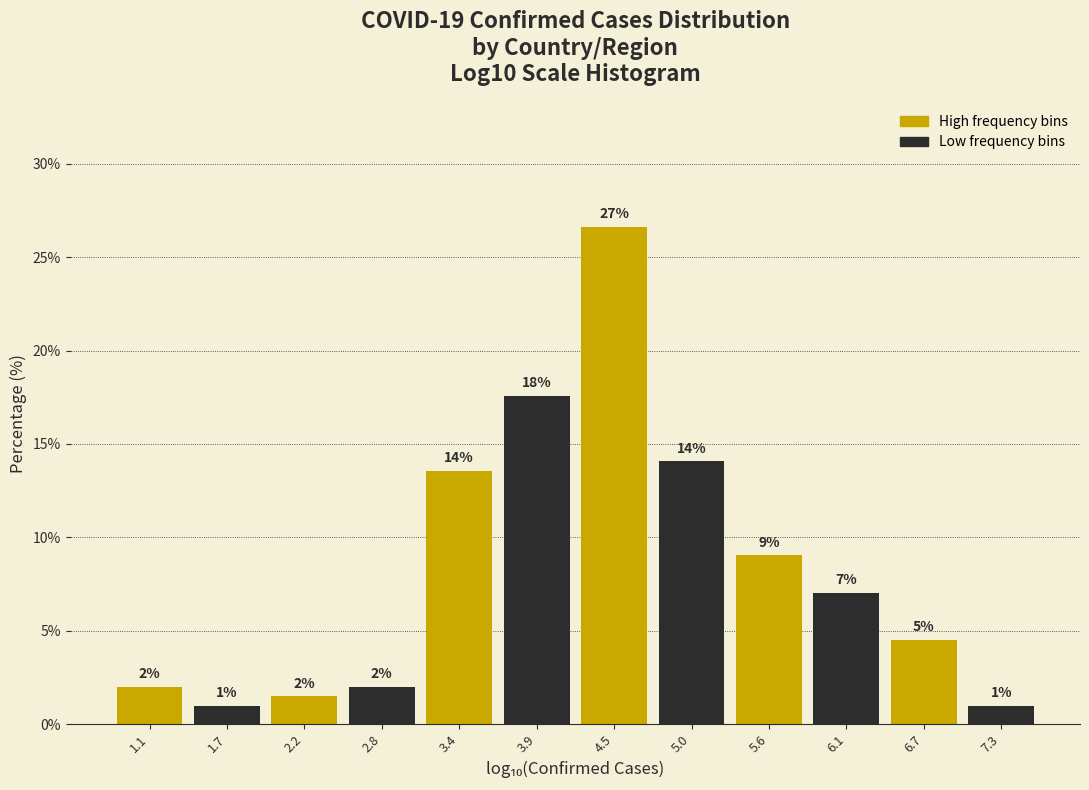

Over which range of the x-axis is the bar tallest?

4.2 to 4.7